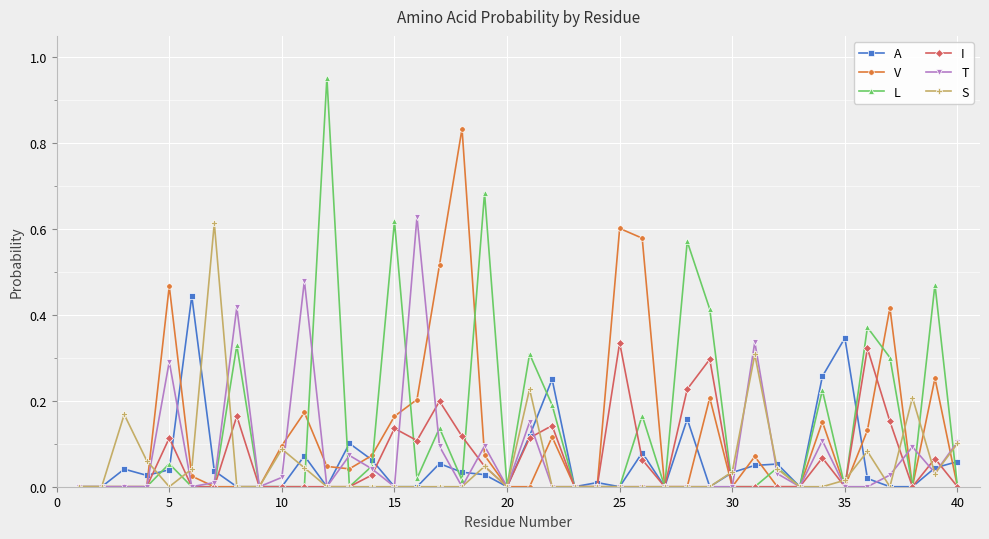

Which series has the widest spread of values?

L